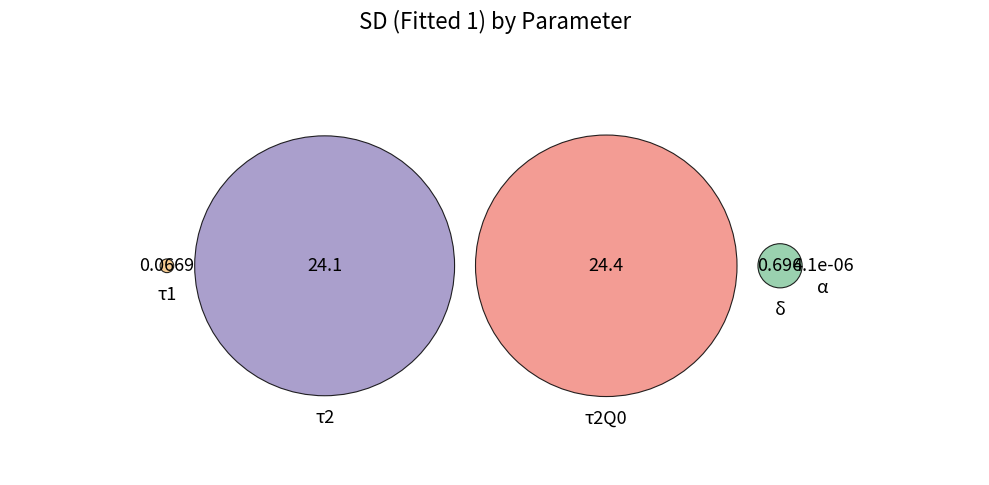

Is there any slice that represents more than half of the pie?

No